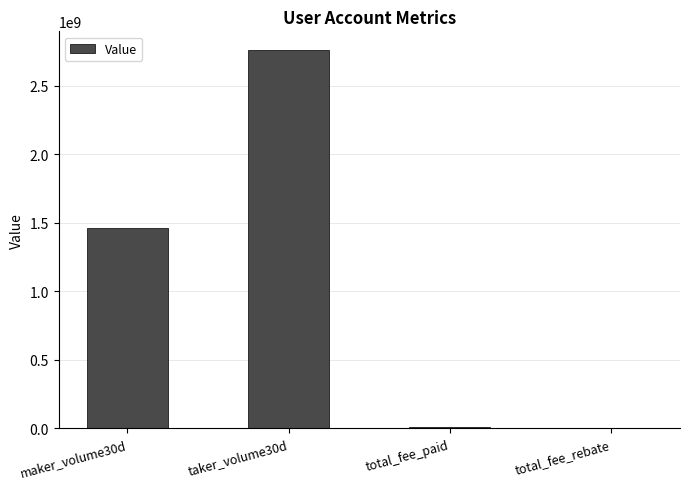

The value at maker_volume30d is 407908450. True or false?

False